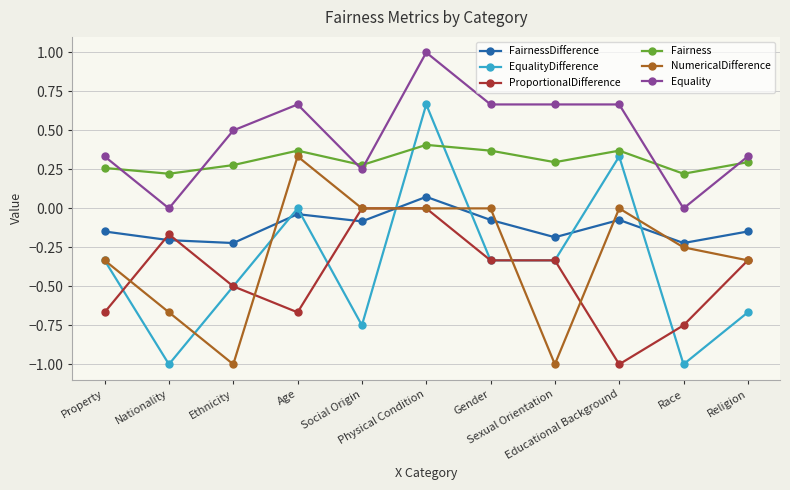

How many ProportionalDifference values are between 0 and 1?

2